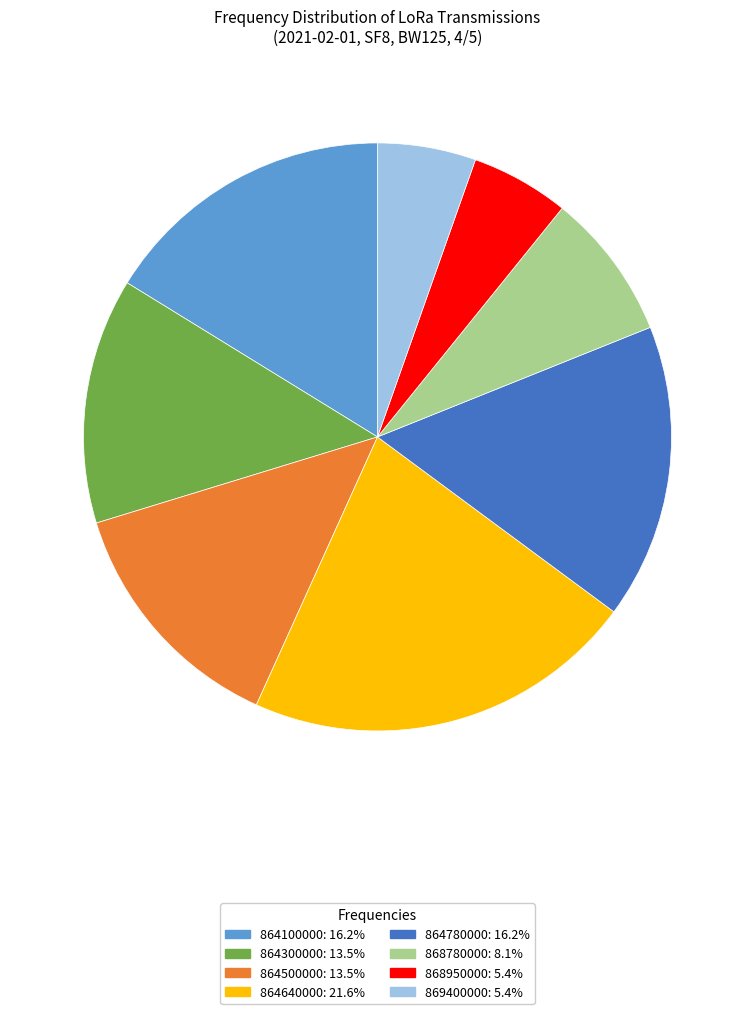

Between 868780000 and 864780000, which is larger?

864780000